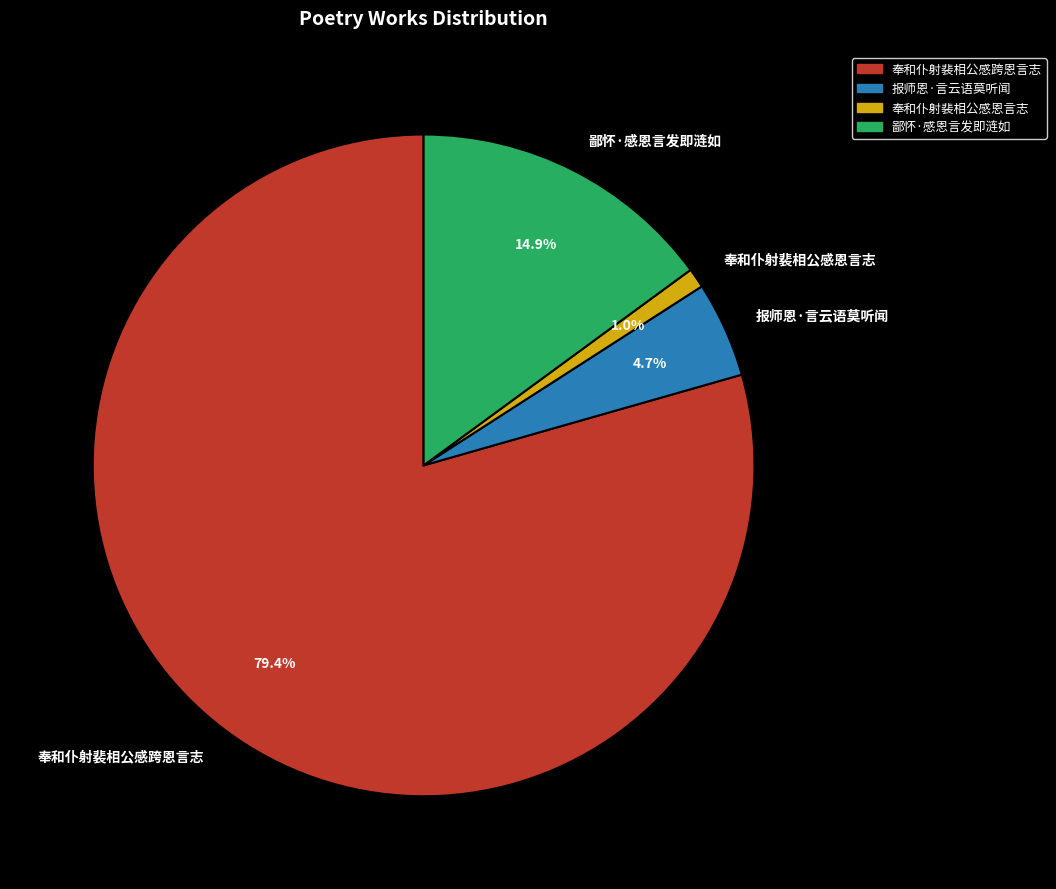

How much of the chart is everything except 鄙怀·感恩言发即涟如?

85.1%